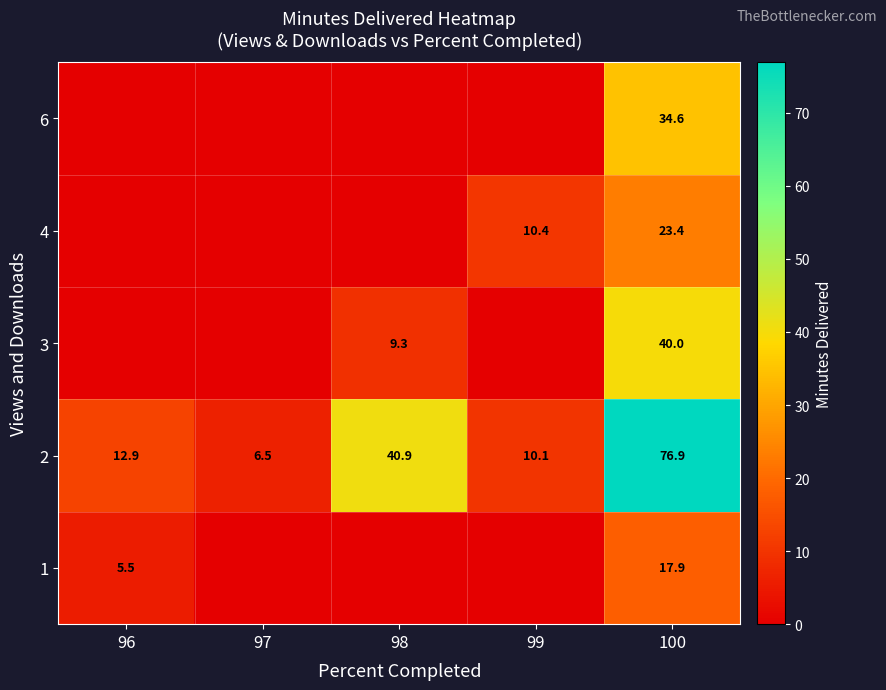

The 2 series shows 40.9 at 98. True or false?

True